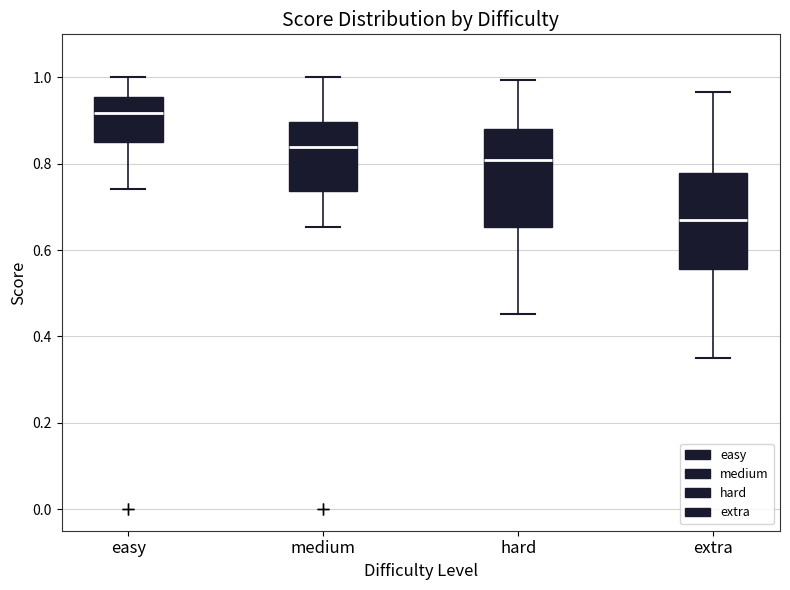

Which box has the lowest median line?

extra